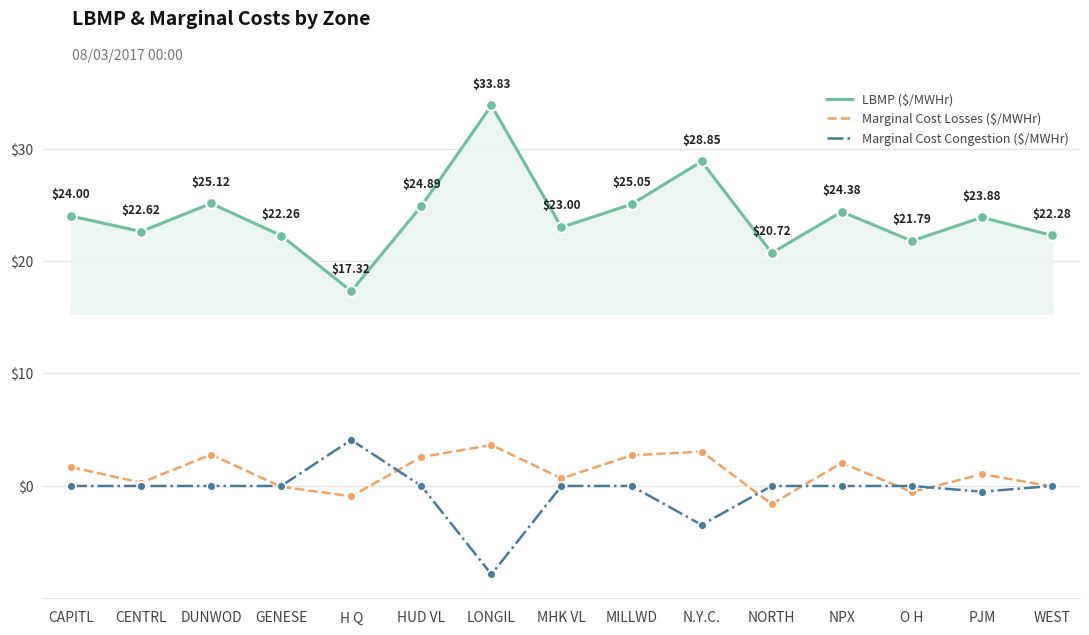

At which category is the sum across all series the highest?

LONGIL